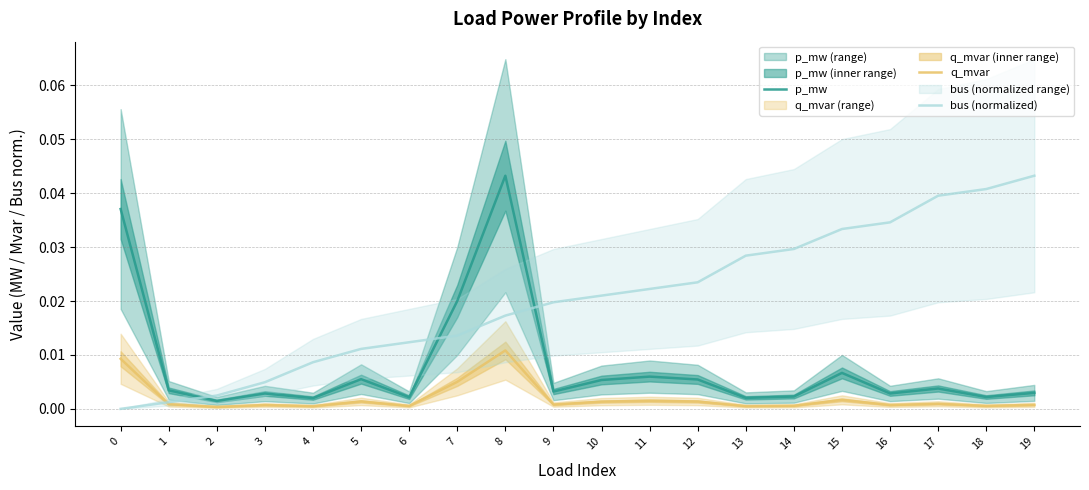

How many interior local peaks does the q_mvar series have?

6